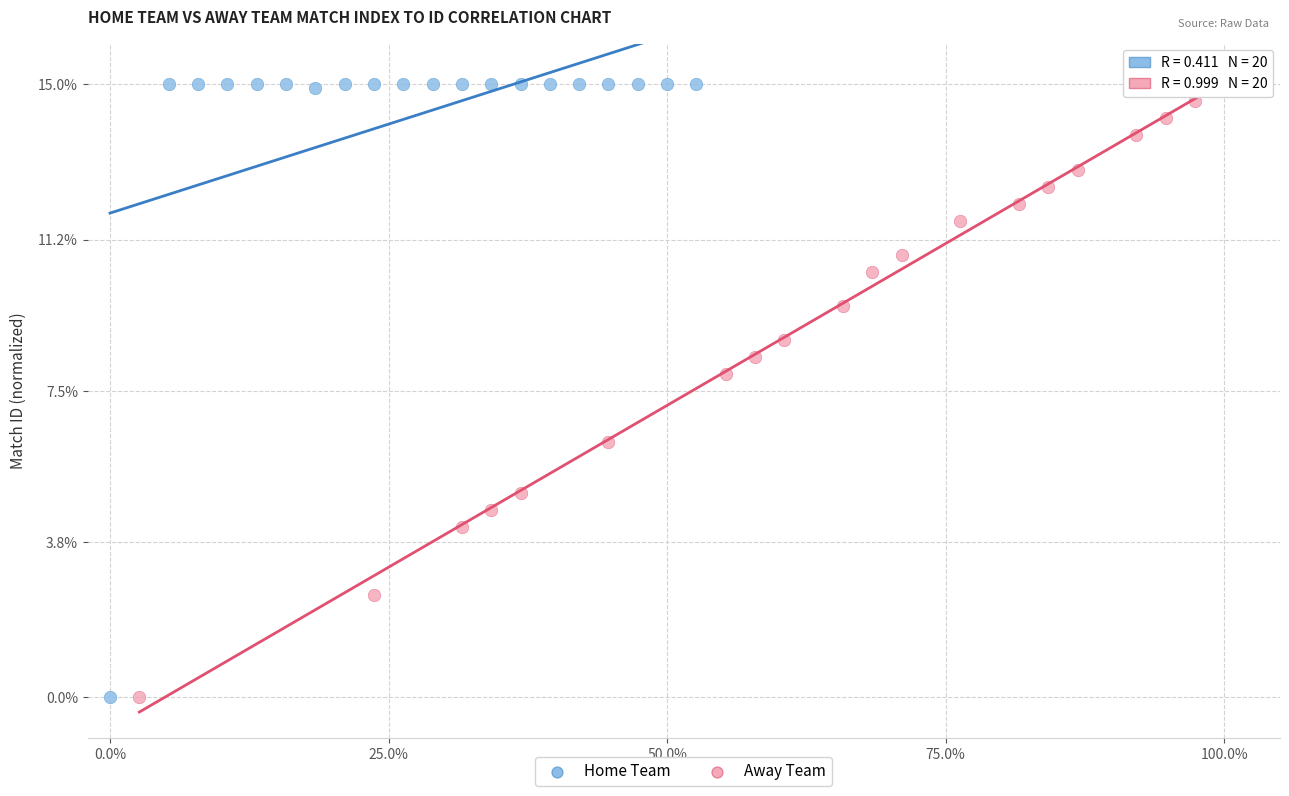

What are all the series names shown in the legend?

Home Team, Away Team